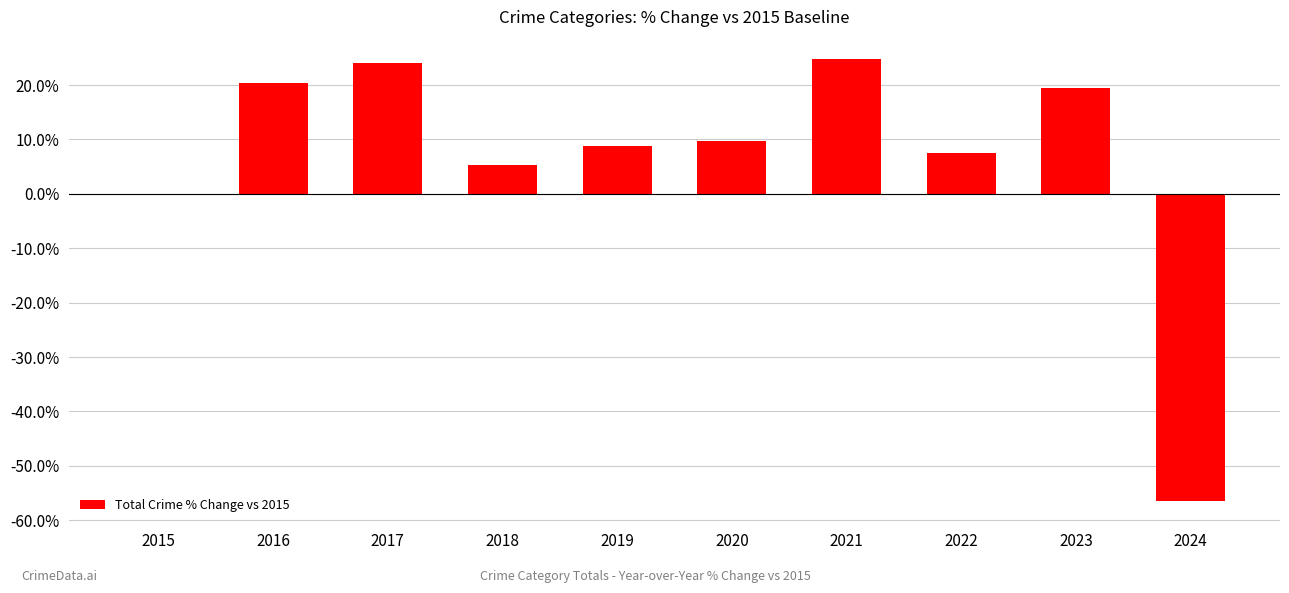

What is the maximum value shown in the chart?

24.8